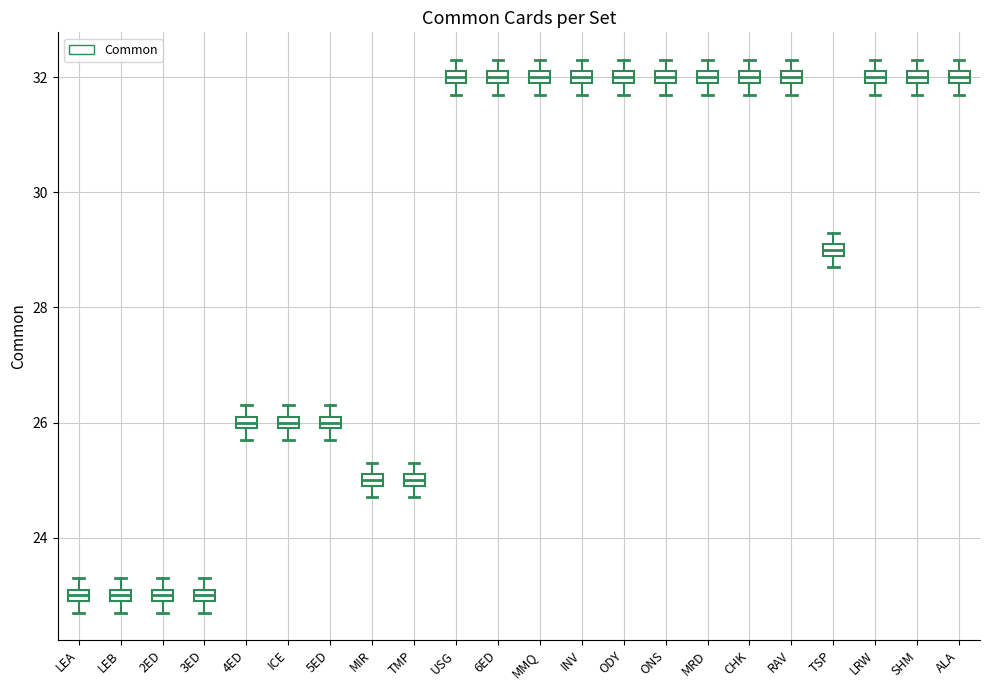

Where is the lower edge of the box for ALA on the y-axis? The values are not printed on the chart, so give them approximately, as read against the axis.

32.0